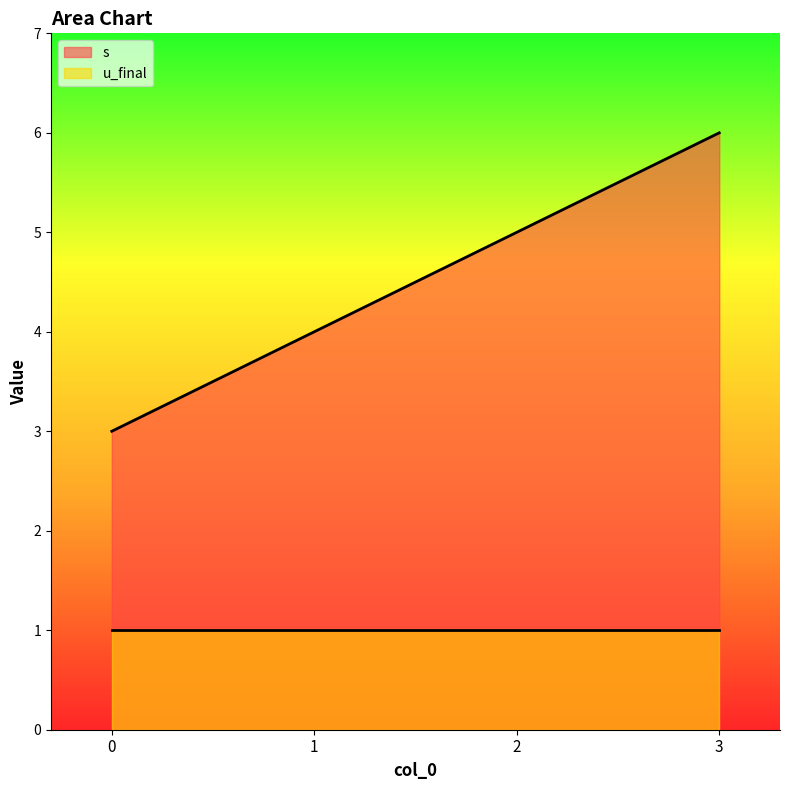

How many values are between 4 and 6?

3